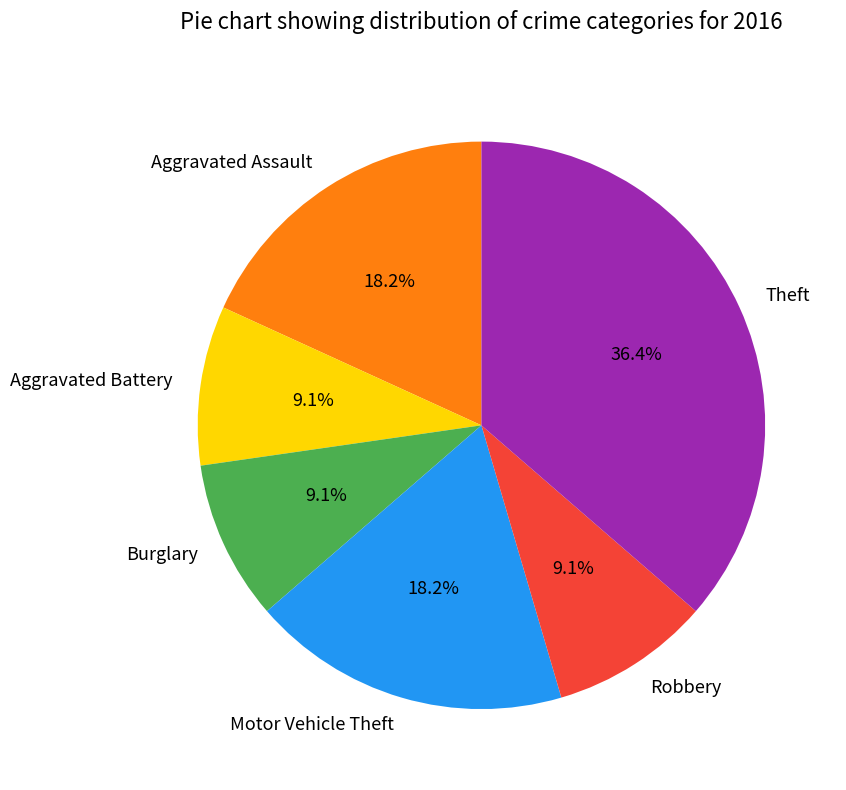

Between Theft and Aggravated Battery, which is larger?

Theft